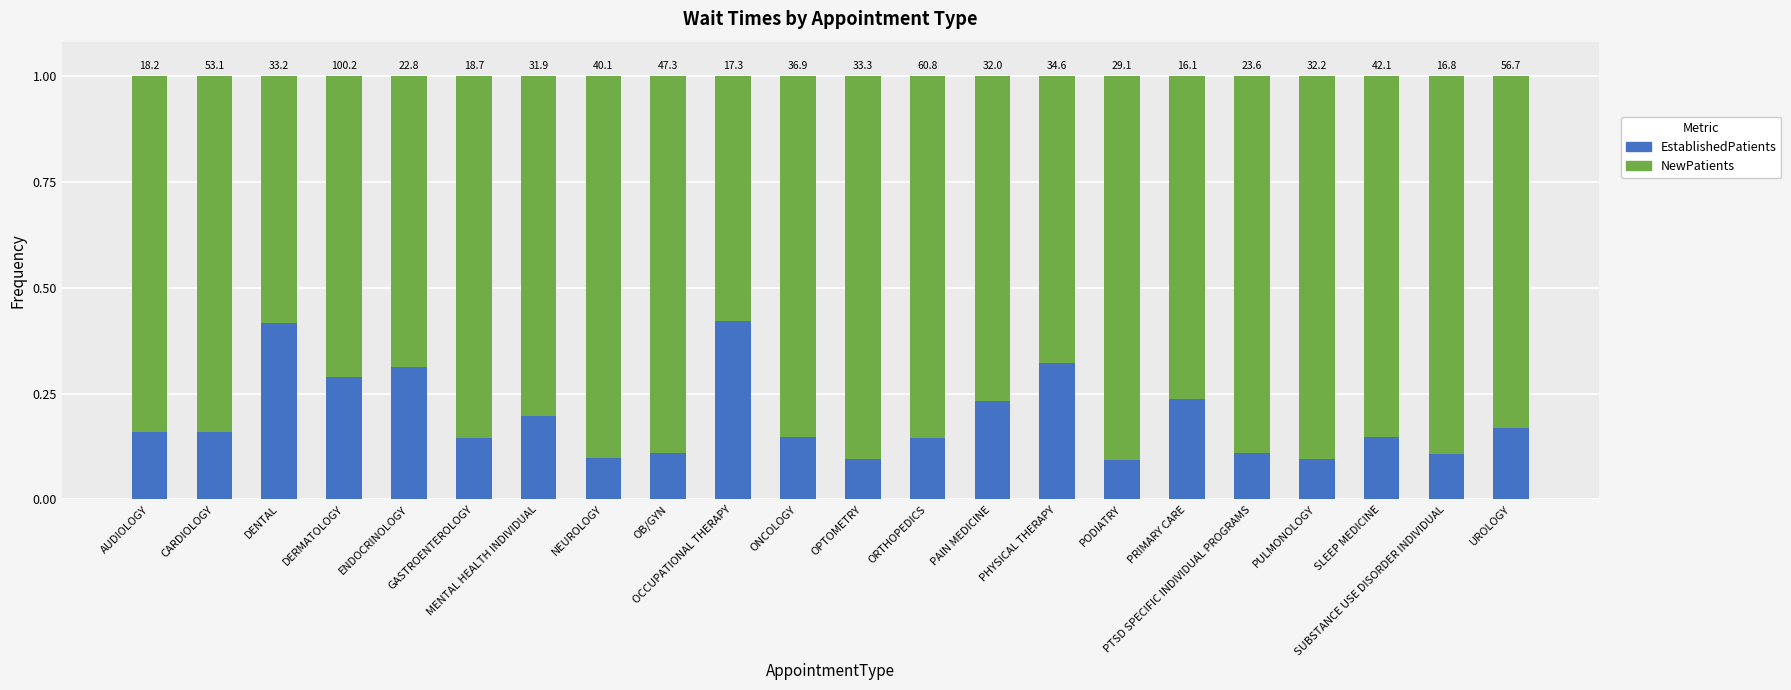

What are all the series names shown in the legend?

EstablishedPatients, NewPatients